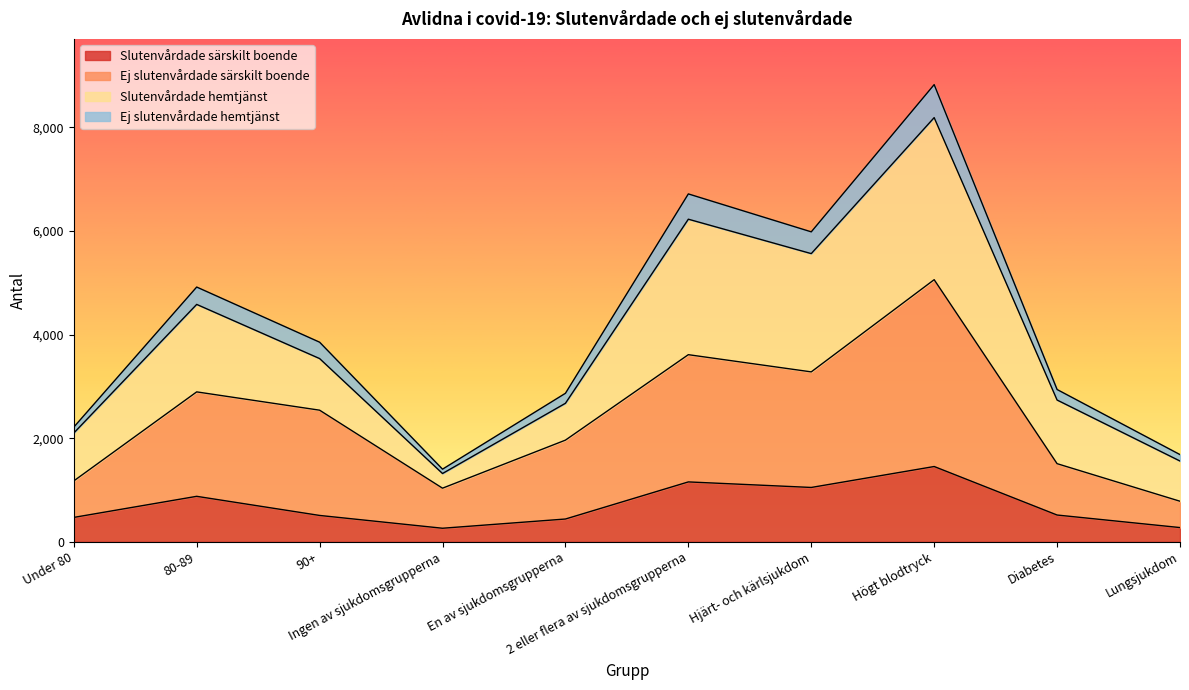

What is the highest value of the Slutenvårdade särskilt boende series?

1453